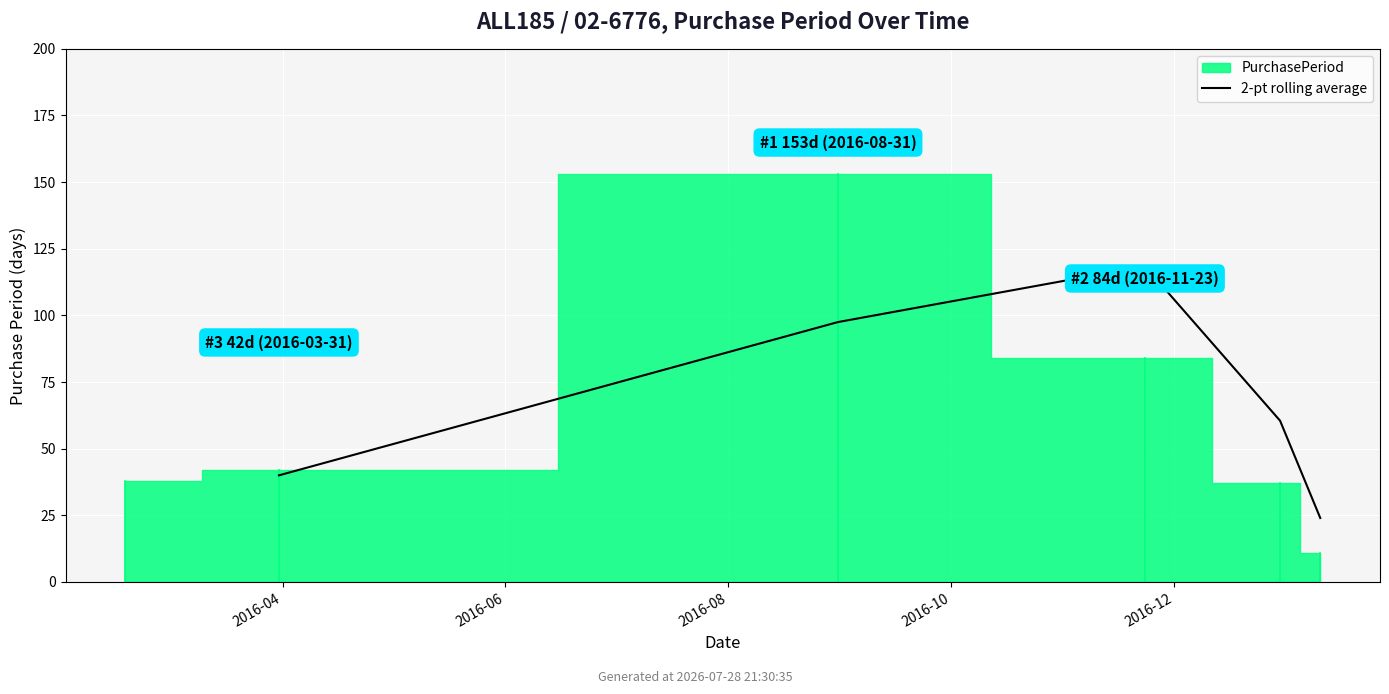

Reading left to right, list all the values displayed in this chart.

40.0	97.5	118.5	60.5	24.0